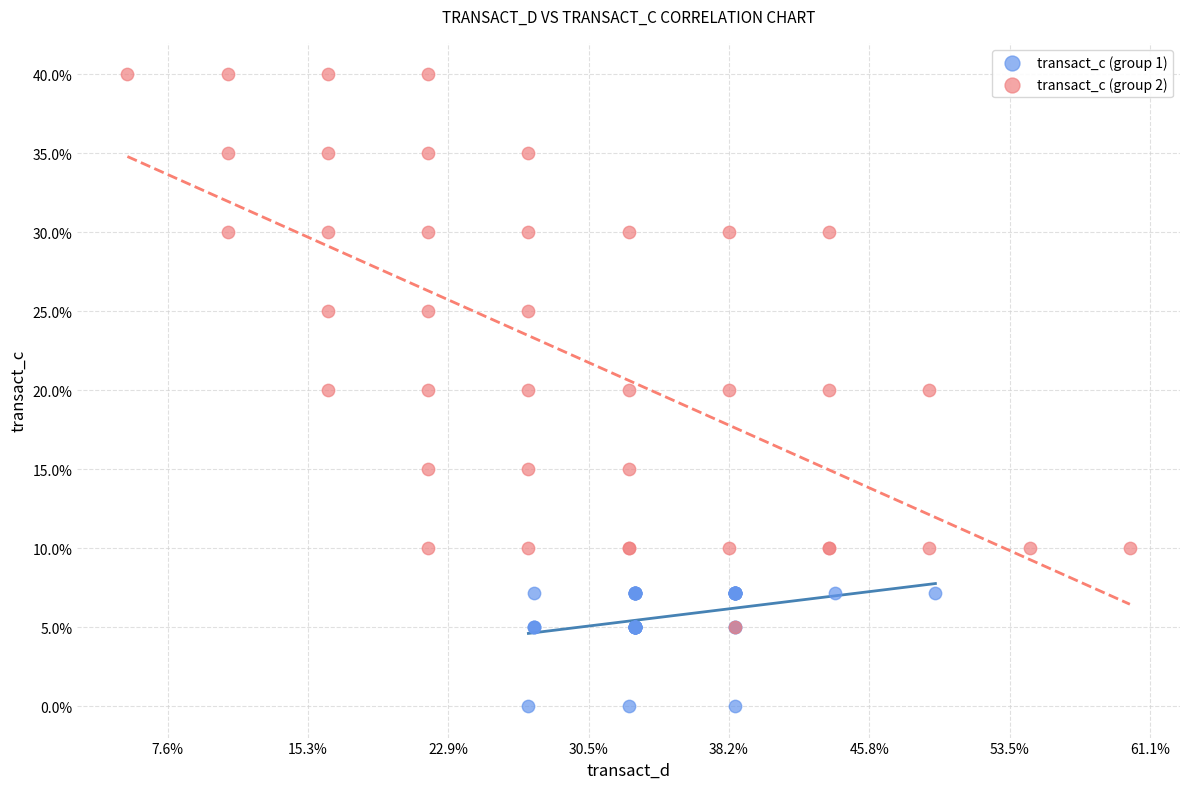

Which series has the largest Y range (max minus min)?

transact_c (group 2)